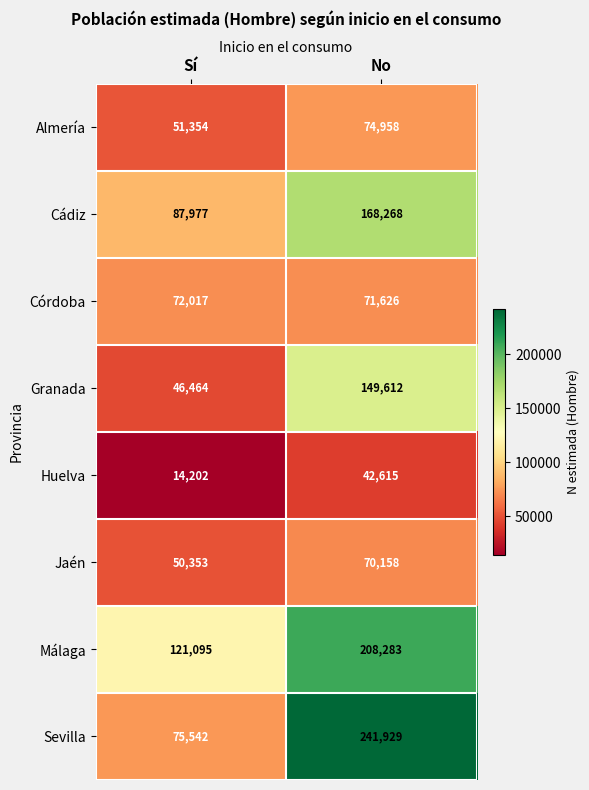

Which series has the largest total across all categories?

Málaga